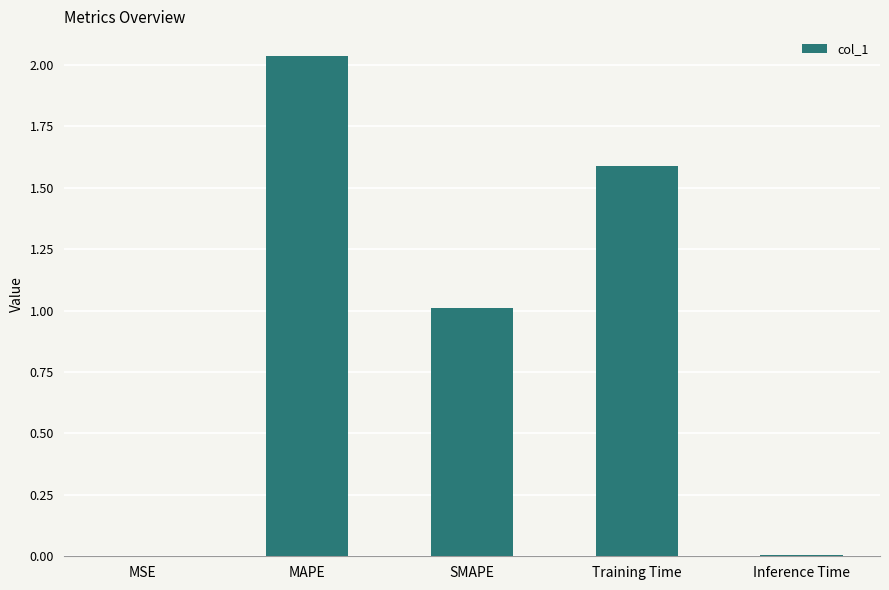

What is the change in value from MAPE to Inference Time?

-2.0